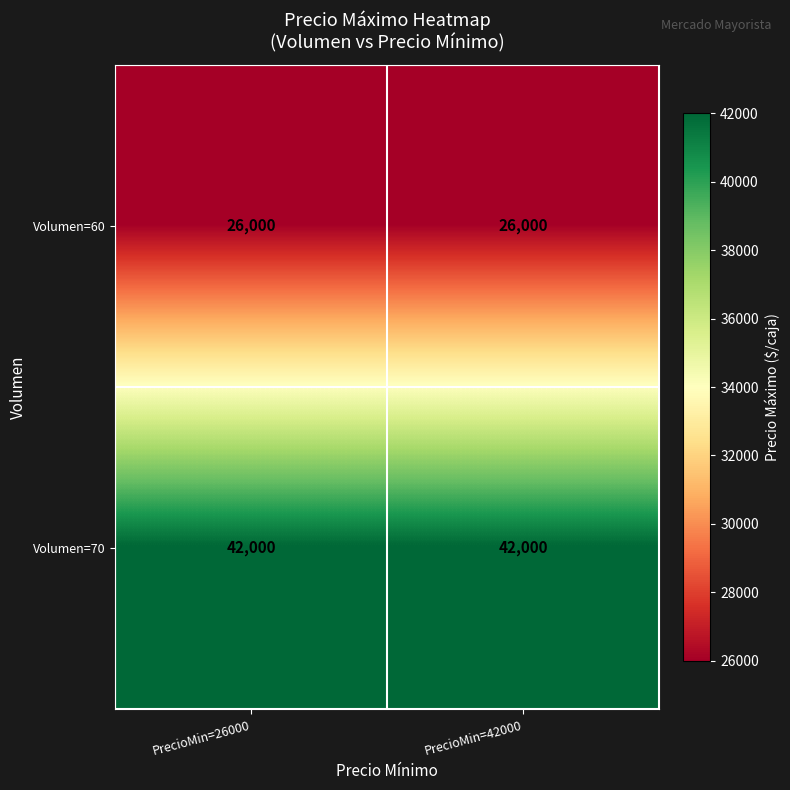

True or false: Volumen=60 has a value of 5210 at PrecioMin=42000.

False